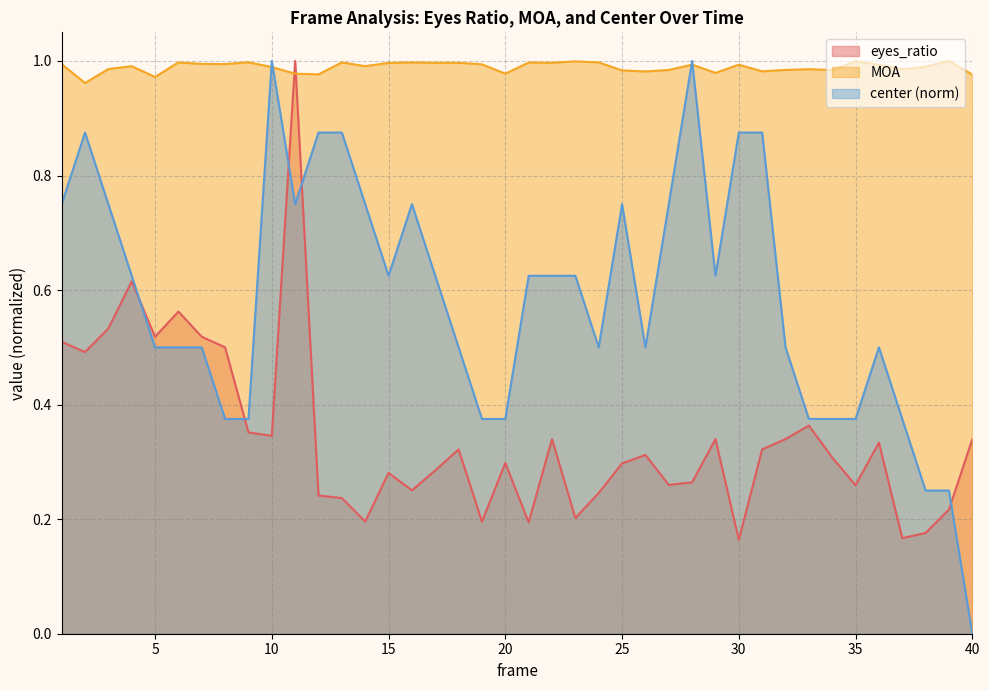

Between 30 and 34, which series saw the biggest shift?

center